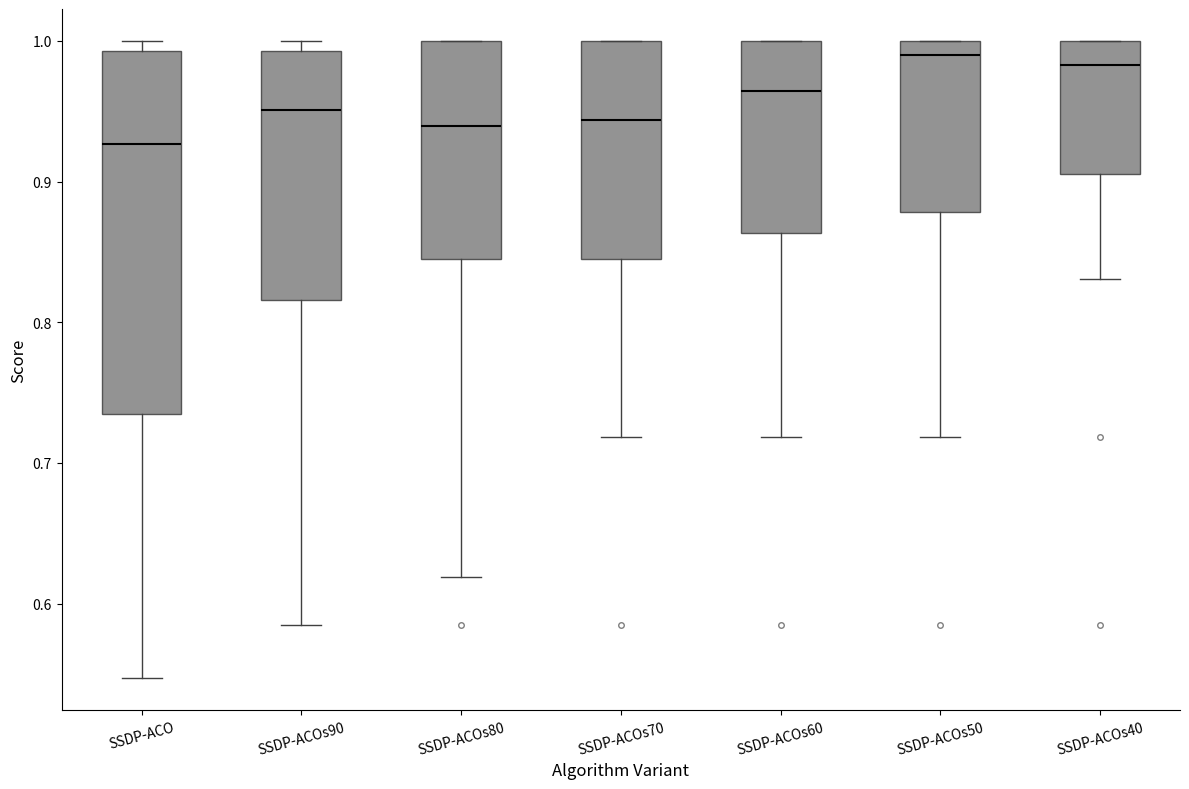

Comparing the boxes themselves (not the whiskers), which one is the tallest?

SSDP-ACO